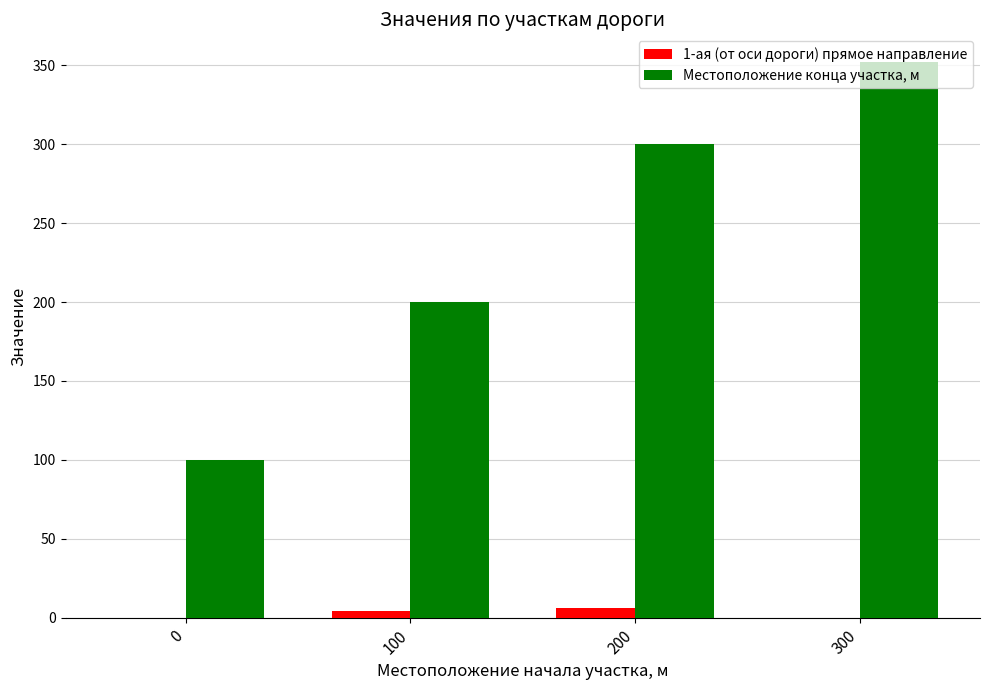

Is the value of Местоположение конца участка, м at 100 greater than the value of 1-ая (от оси дороги) прямое направление at 300?

Yes